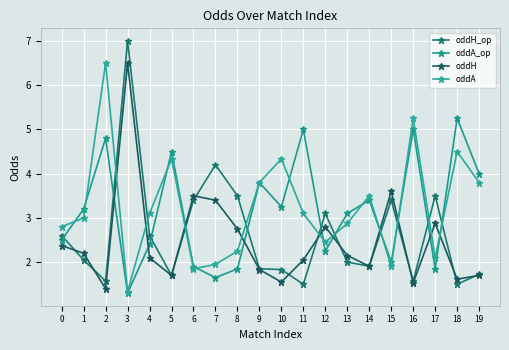

How many values in the oddH series exceed 2?

12